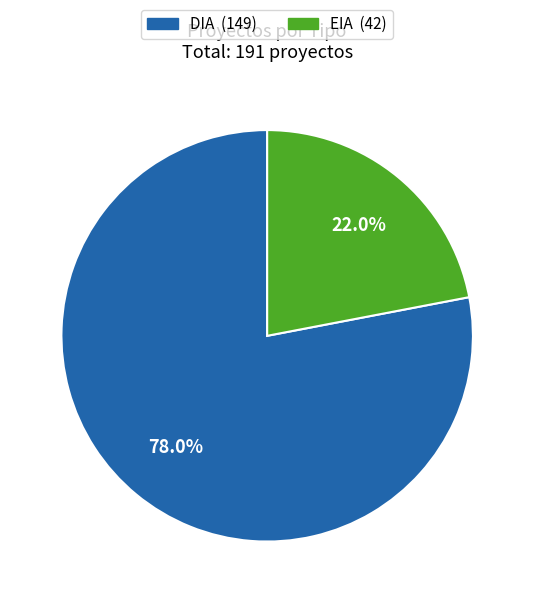

What percentage do EIA and DIA together represent?

100.0%